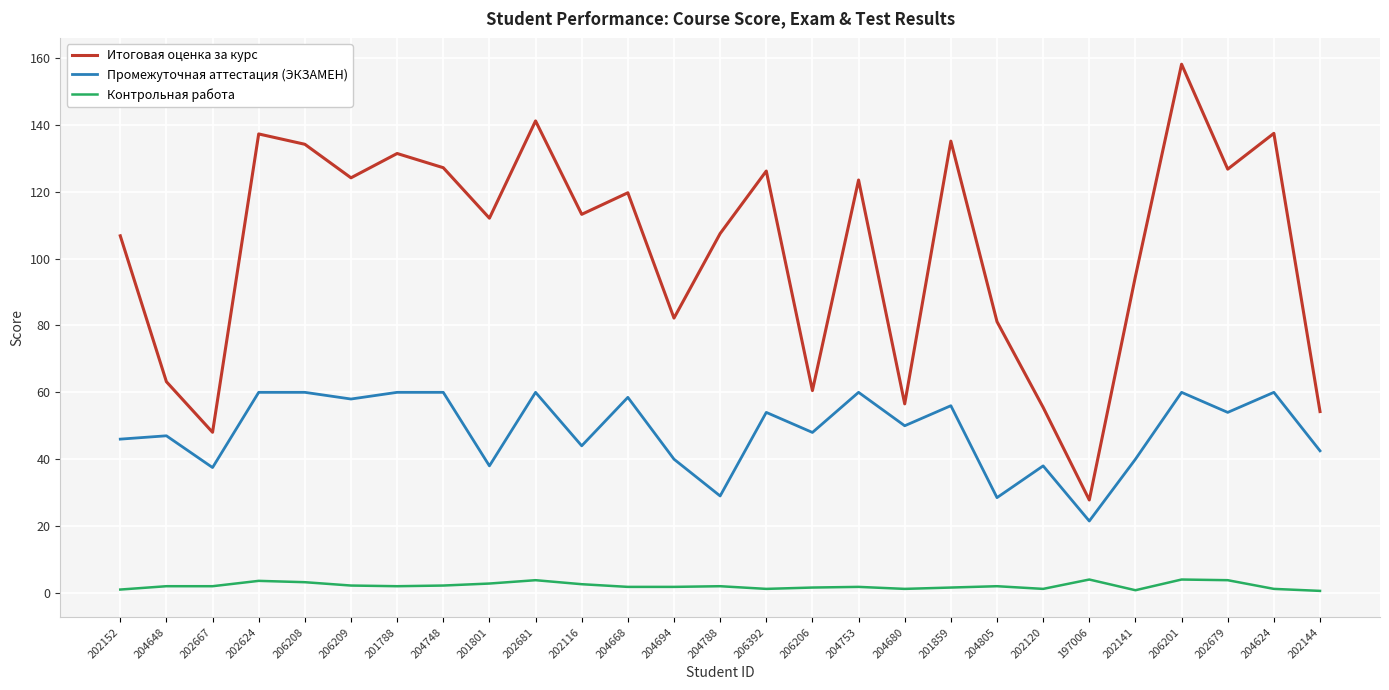

At which category is the sum across all series the highest?

206201